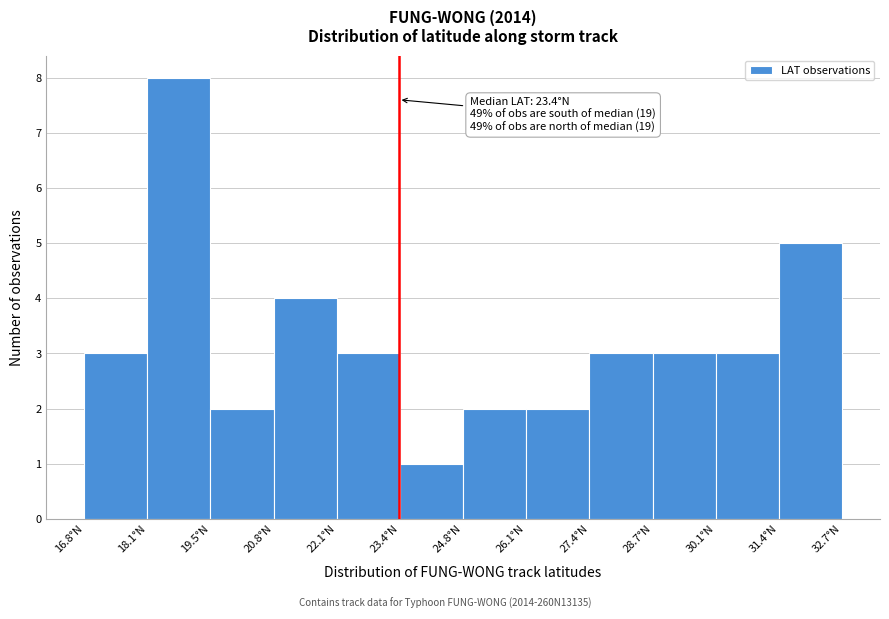

Which range on the x-axis has the tallest bar?

18.2 to 19.4